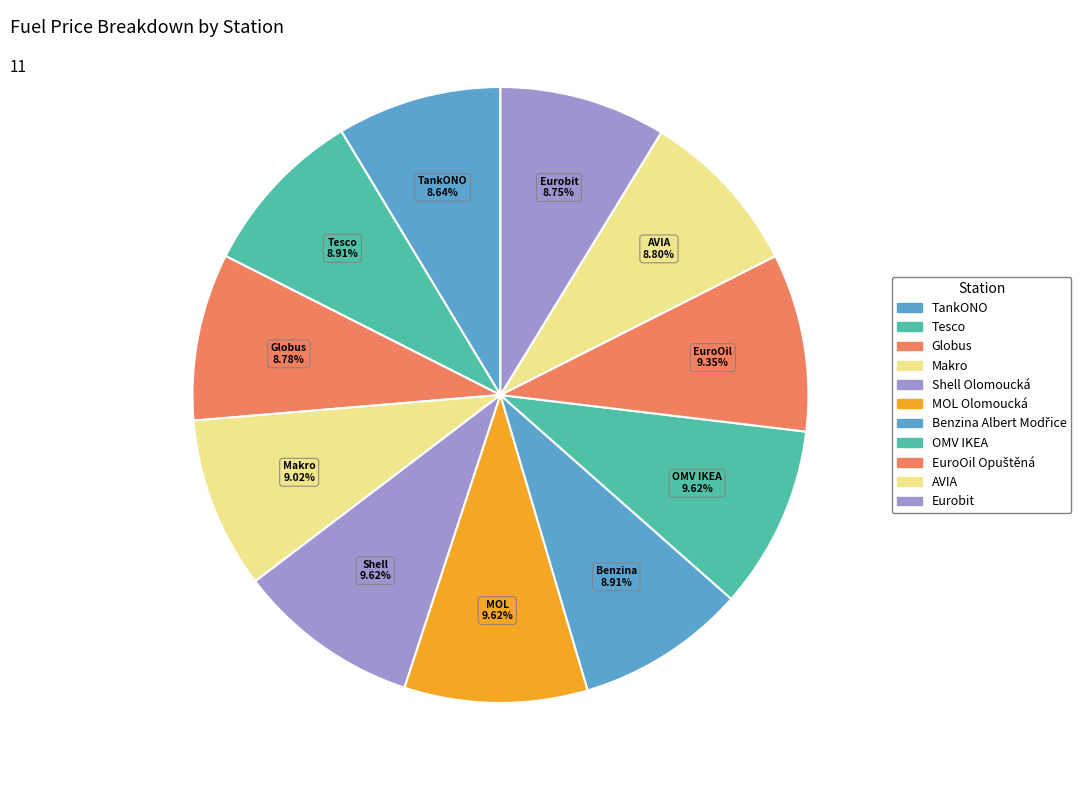

How much of the chart is everything except Eurobit?

91.3%